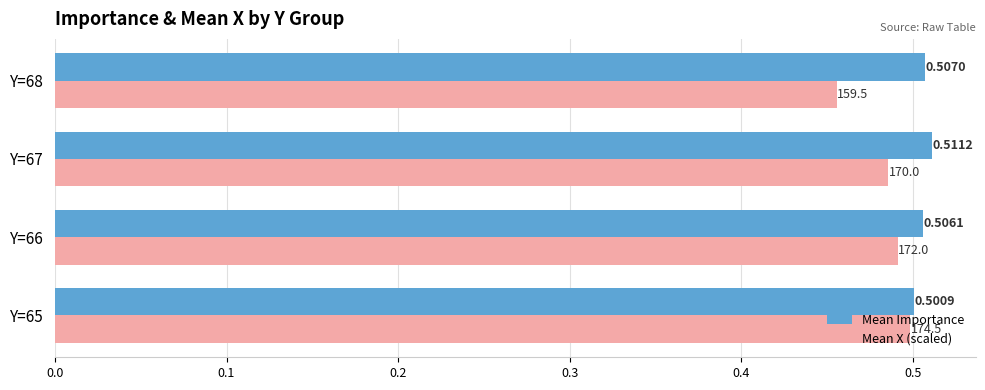

Between Y=65 and Y=68, which series saw the biggest shift?

Mean X (scaled)